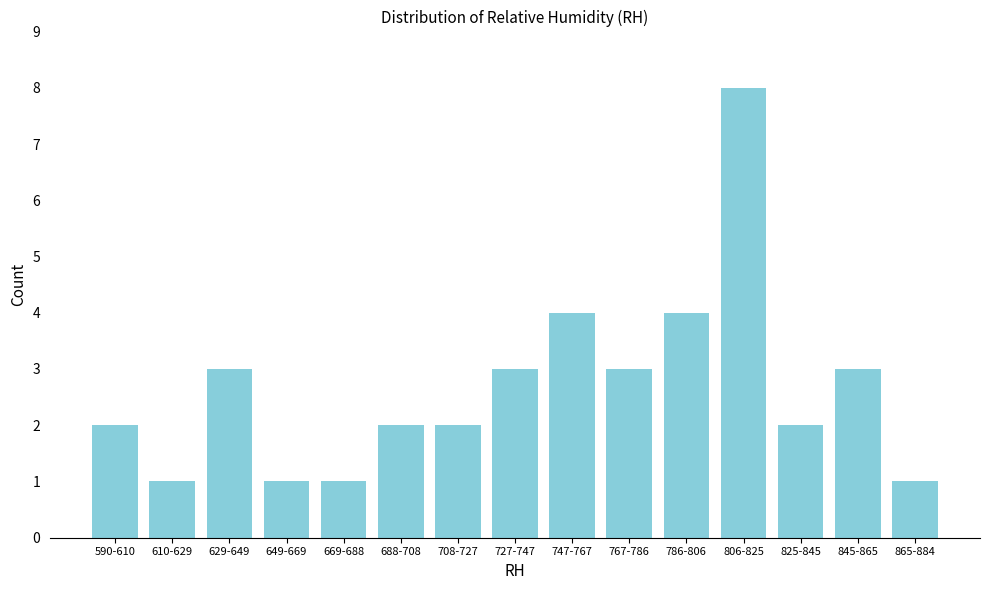

Reading left to right, extract all data points from this chart.

2	1	3	1	1	2	2	3	4	3	4	8	2	3	1